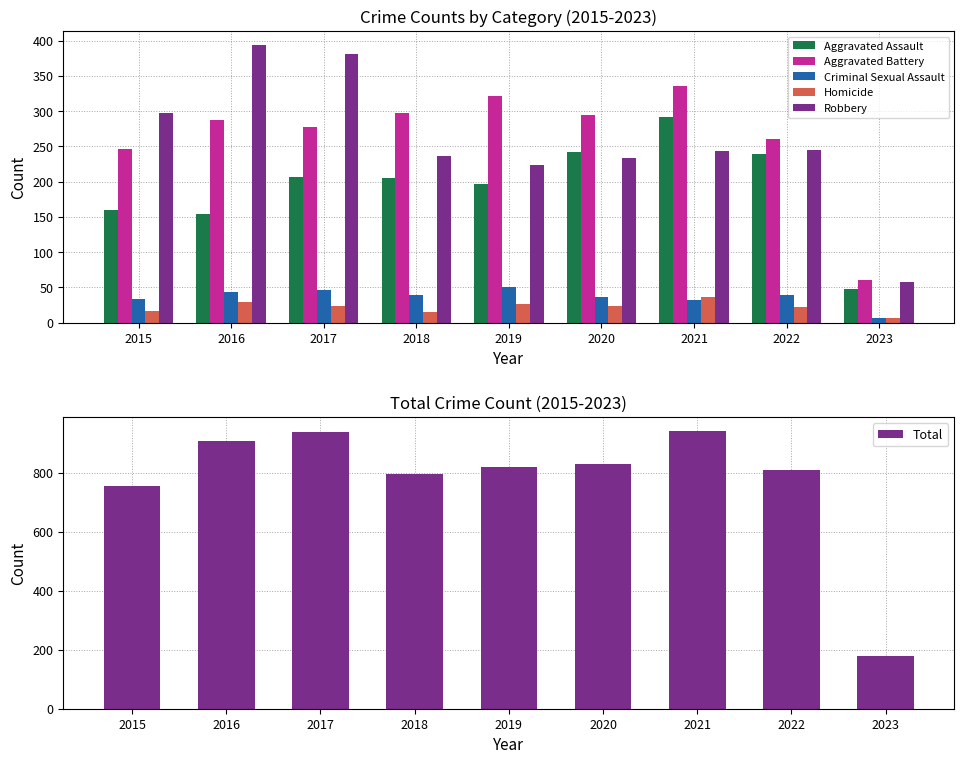

At which category is the sum across all series the highest?

2021